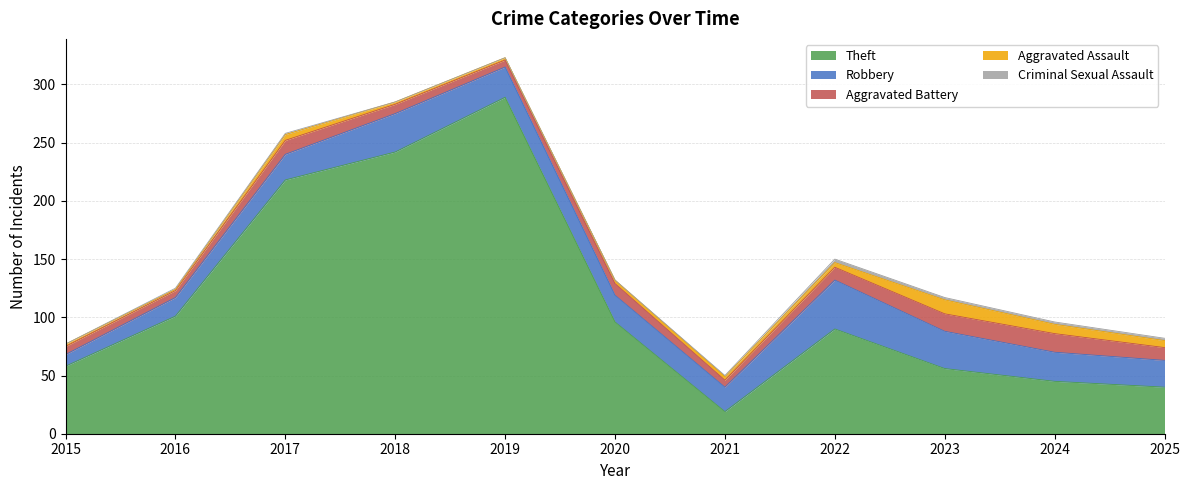

At which label does Criminal Sexual Assault first exceed 1?

2022